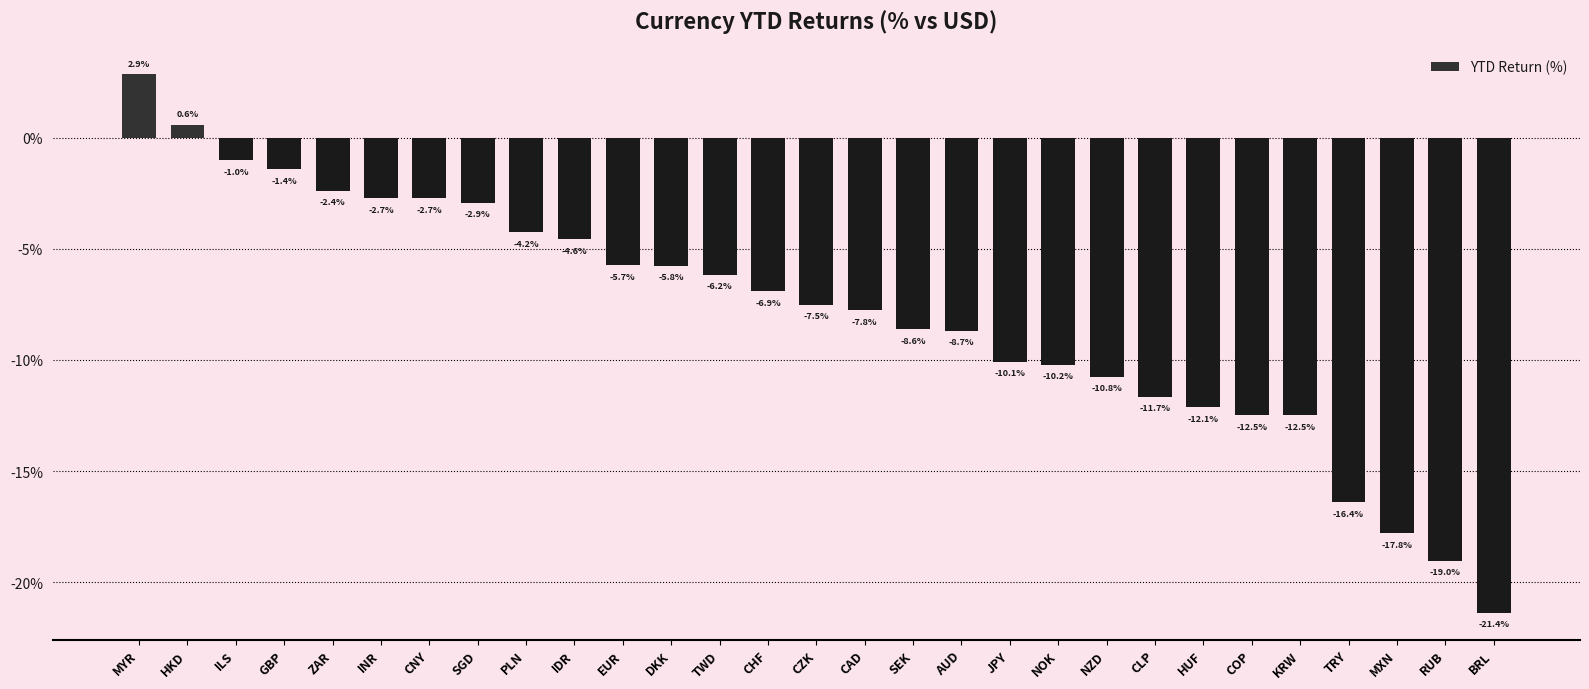

How many distinct data groups are displayed?

1